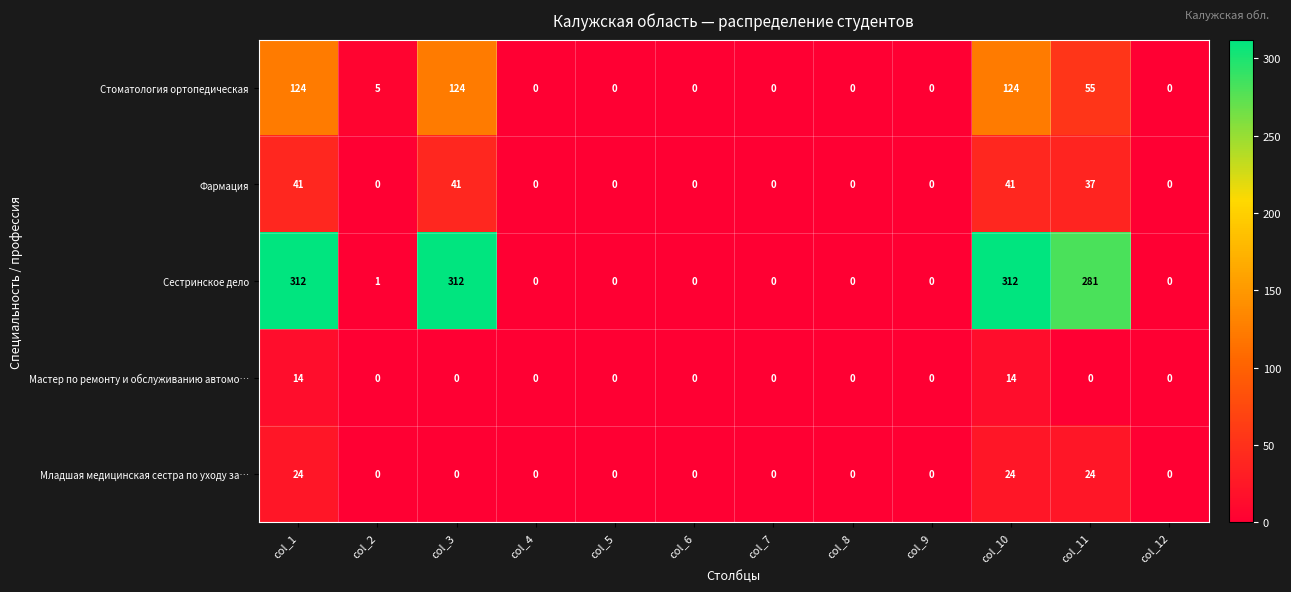

What is the highest value of the Стоматология ортопедическая series?

124